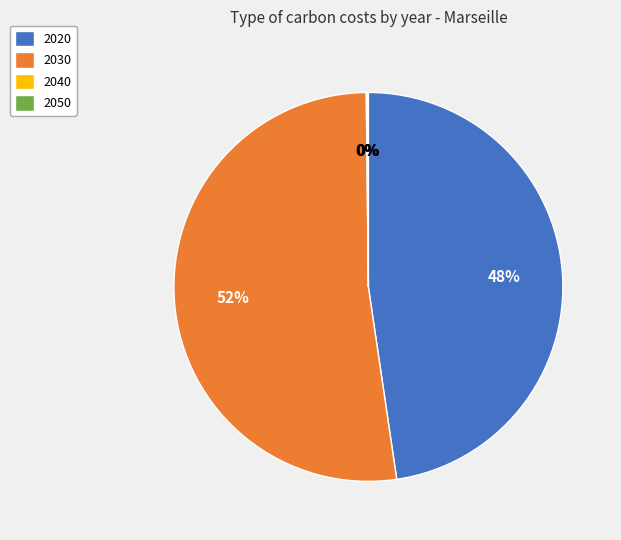

To the nearest percent, what portion does 2030 represent?

52%